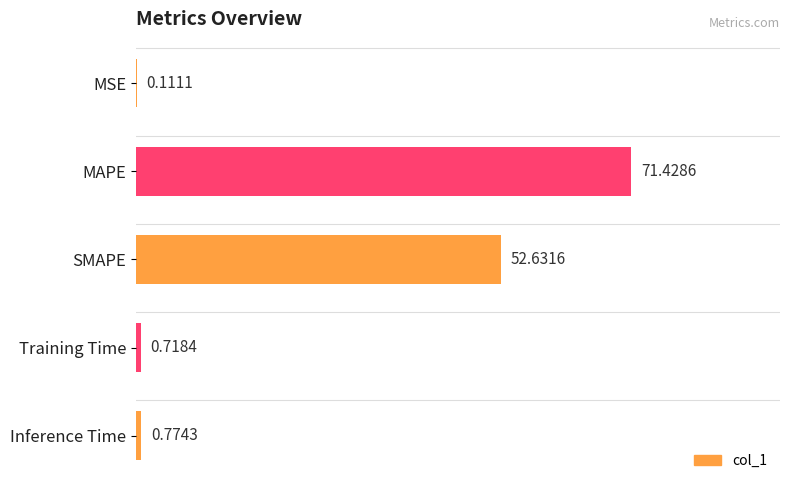

What is the sum of the values at Inference Time and MSE?

0.9